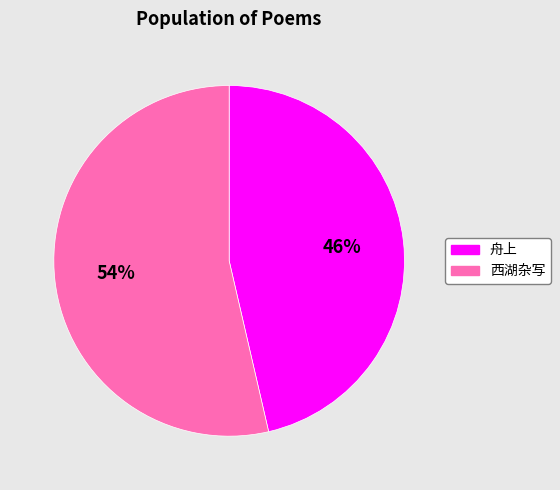

Does any single category account for the majority?

Yes